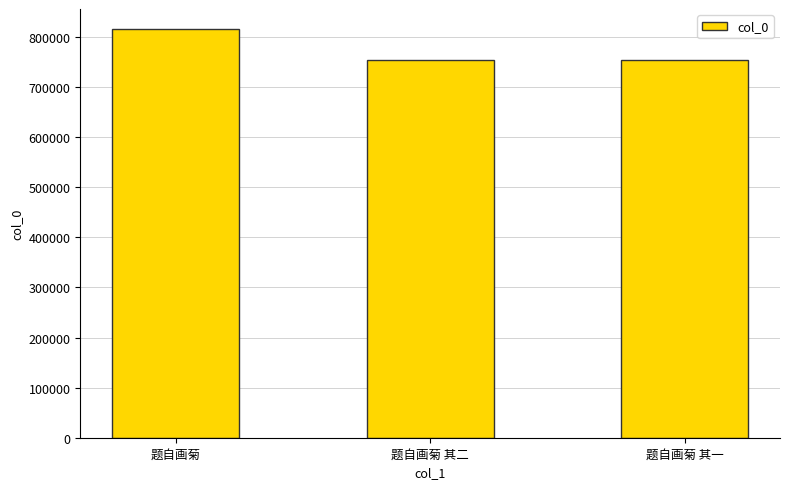

What is the sum of the values at 题自画菊 and 题自画菊 其二?

1568734